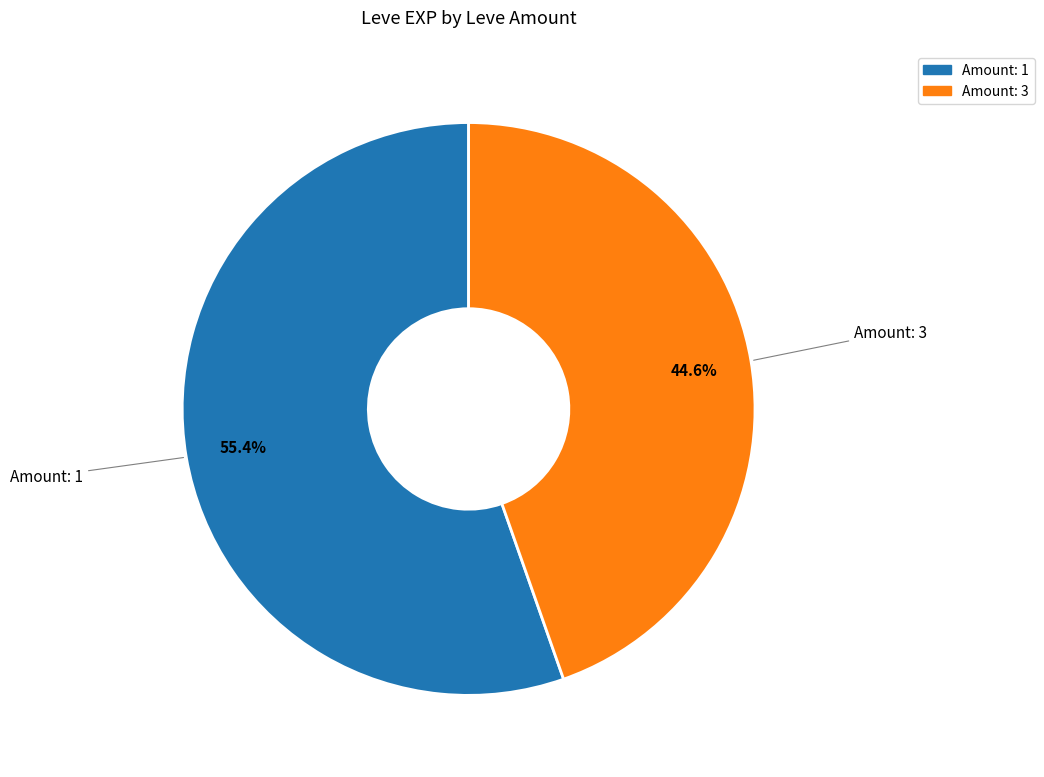

How many segments does this pie chart have?

2